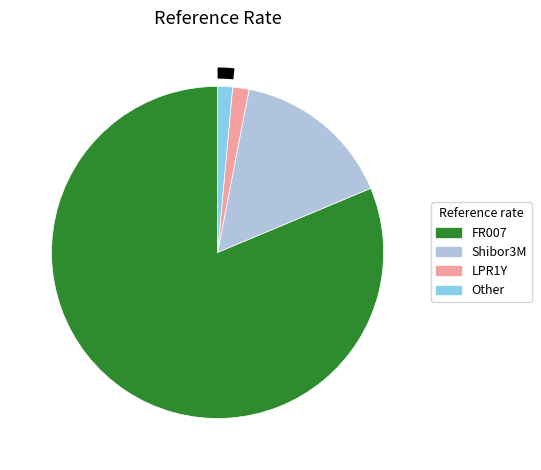

Rank the categories by value from lowest to highest.

Other, LPR1Y, Shibor3M, FR007